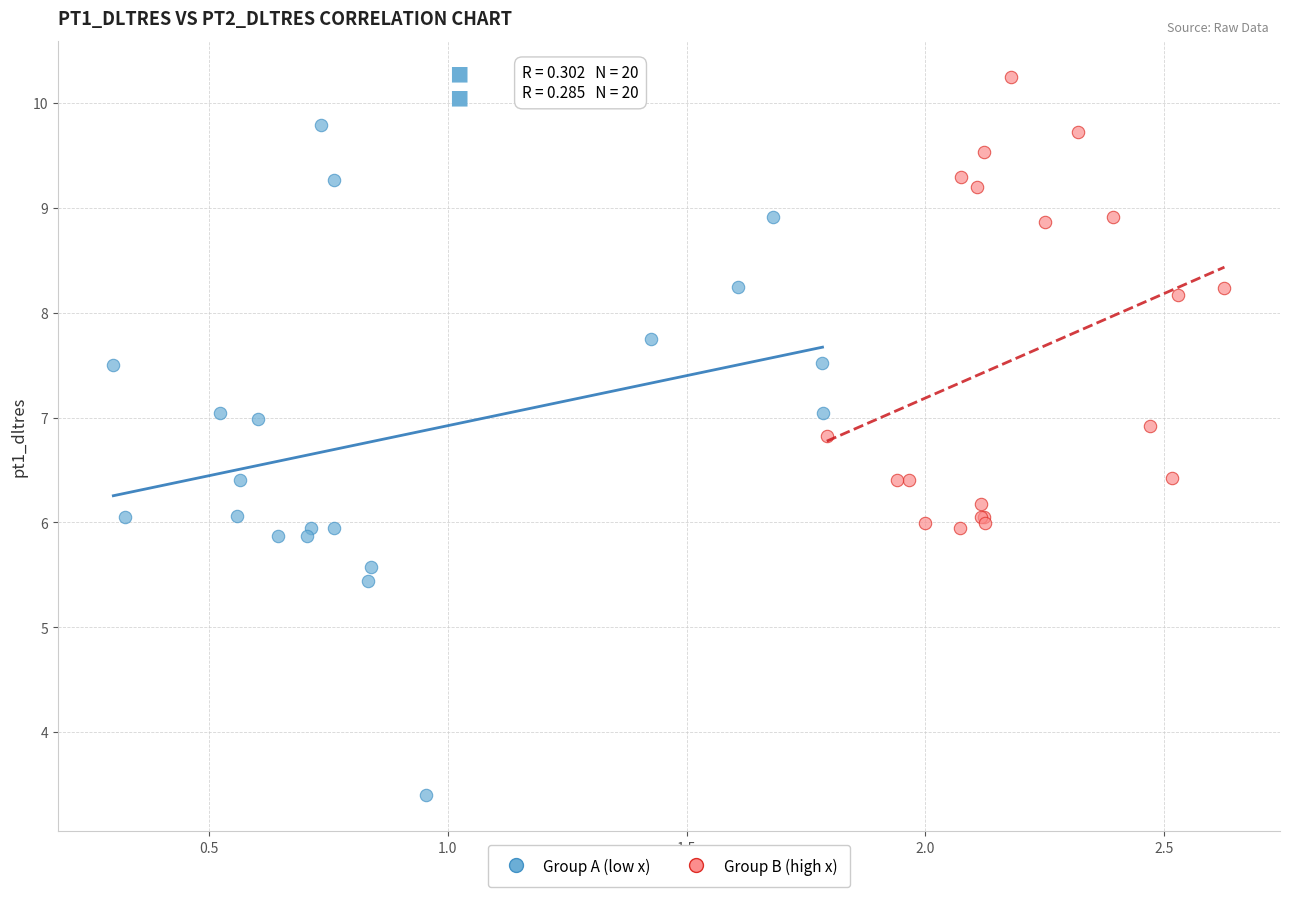

Which series contains the highest Y value?

Group B (high x)